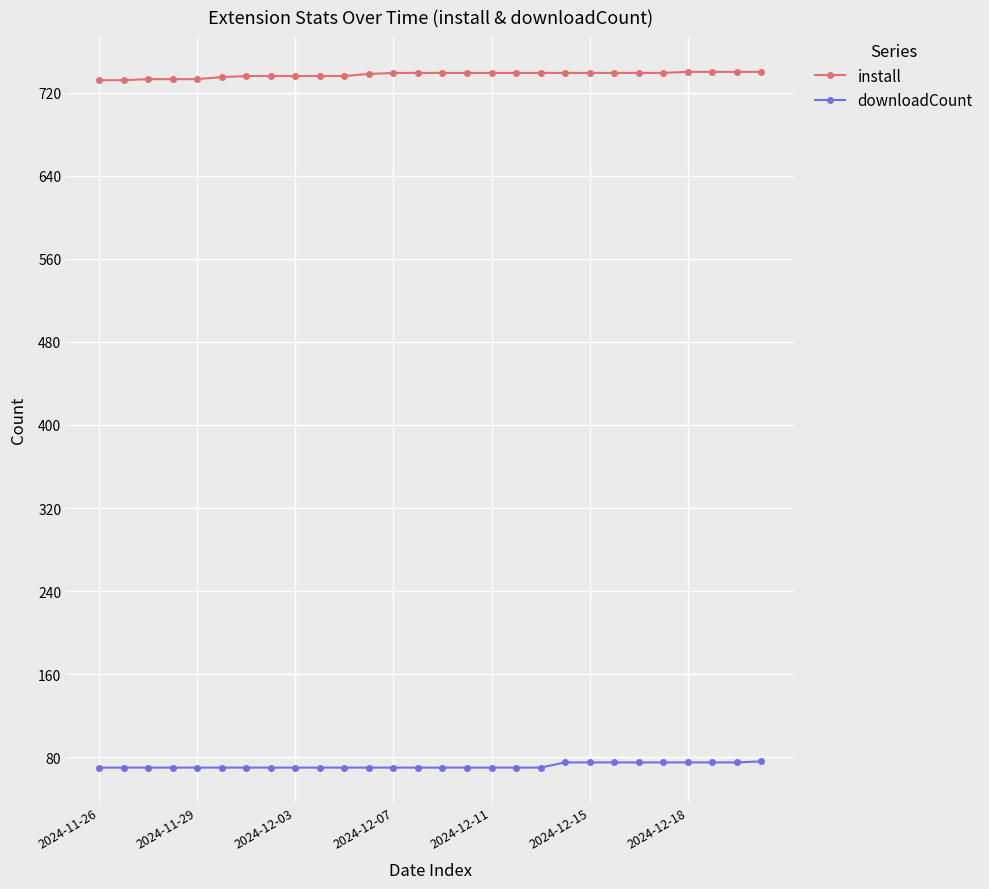

Rank the series by their maximum value, from highest to lowest.

install, downloadCount